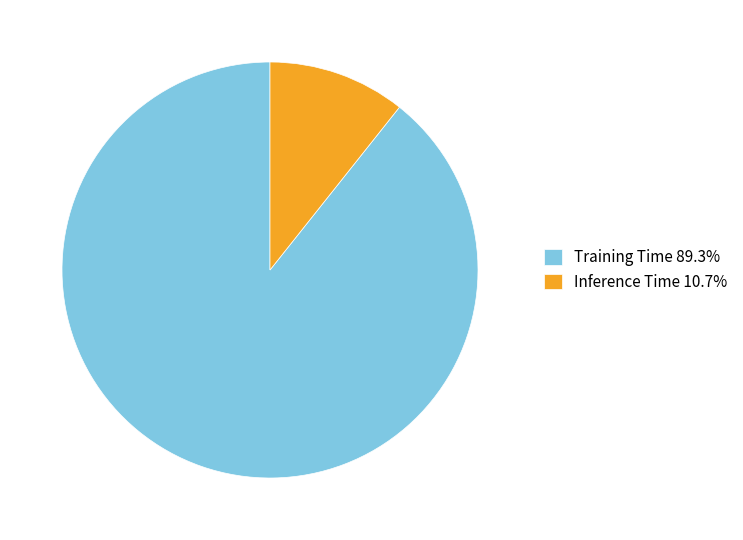

What is the smallest slice in the pie chart?

Inference Time